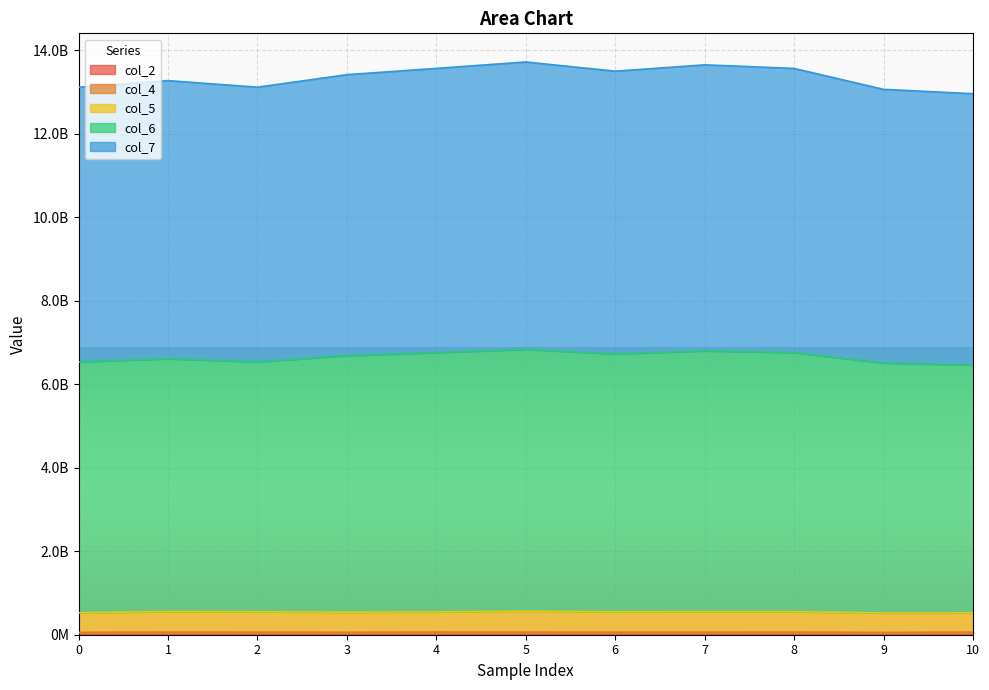

How many data points does each series have?

11